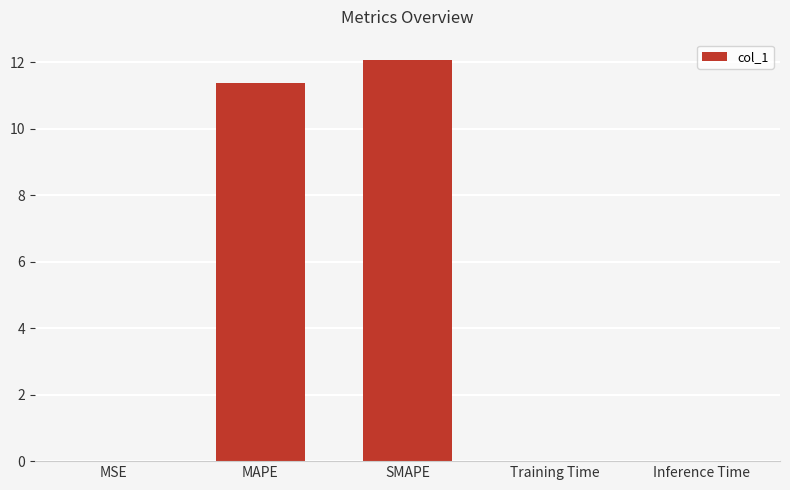

True or false: the data shows 17.3 at MAPE.

False